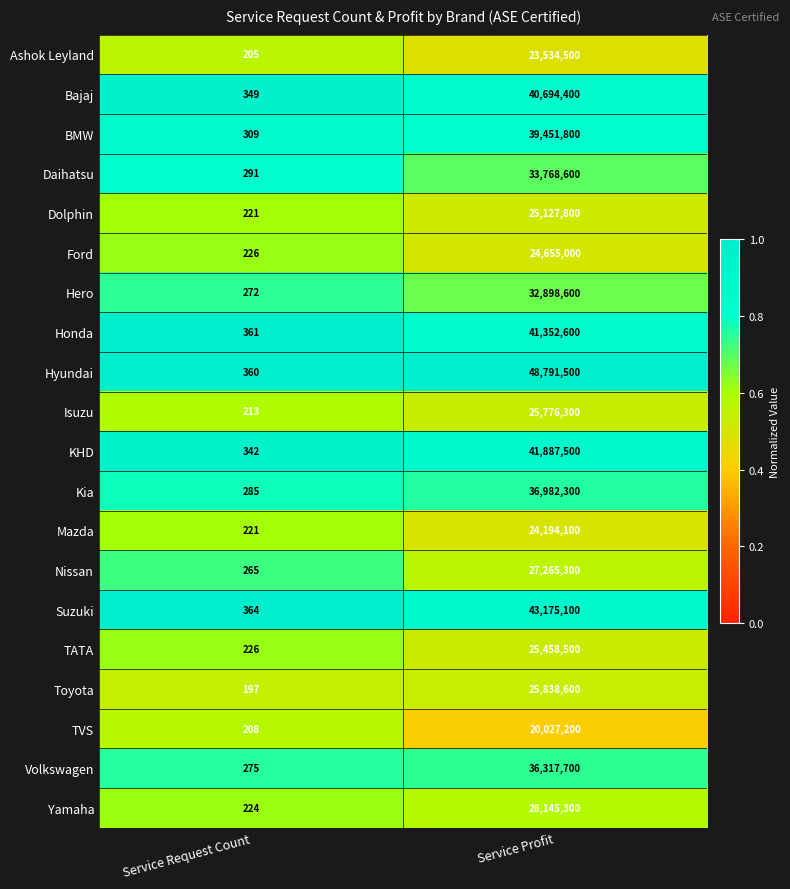

What is the spread (max minus min) of values at Service Profit?

28764300